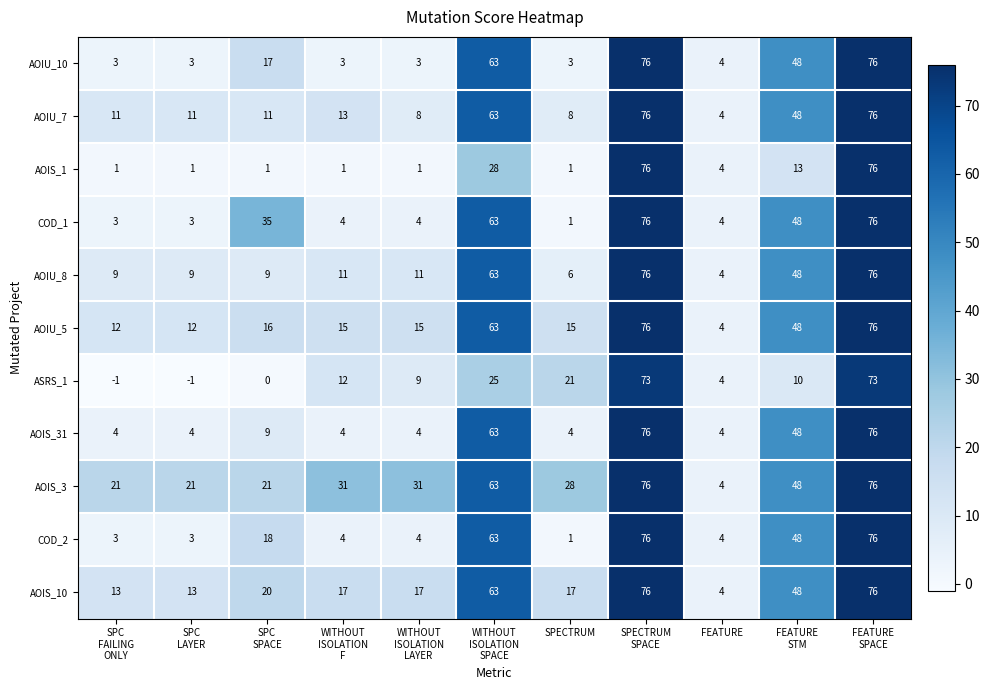

What is the sum of all AOIS_1 values?

203